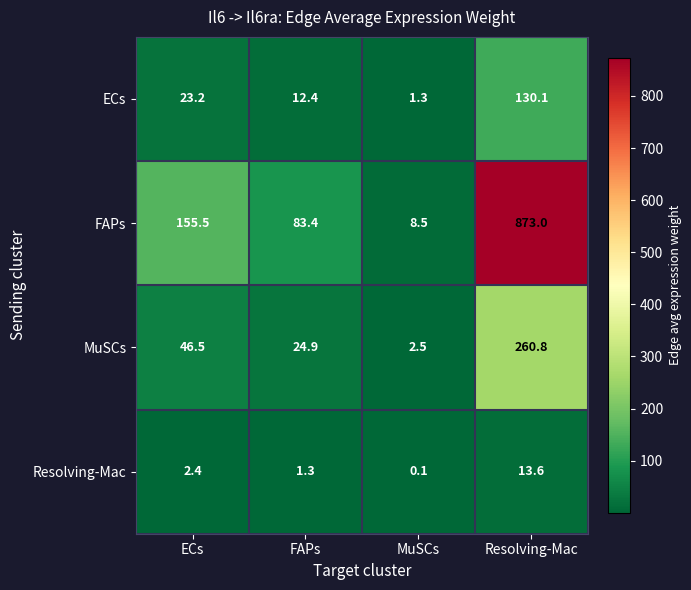

Between MuSCs and Resolving-Mac, which series saw the biggest shift?

FAPs